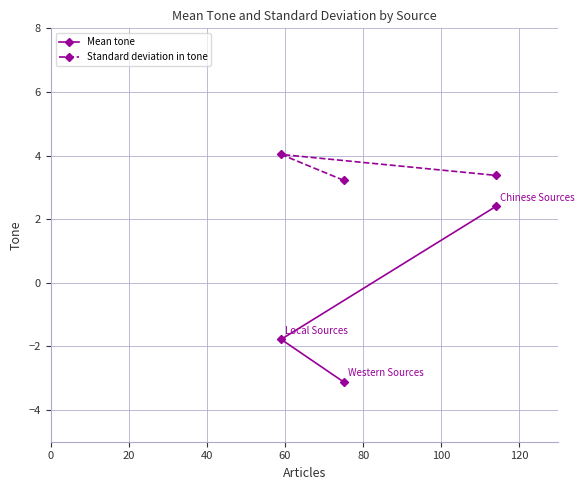

Reading left to right, what are all the values shown in this chart?

Mean tone: -1.8	-3.1	2.4
Standard deviation in tone: 4.0	3.2	3.4